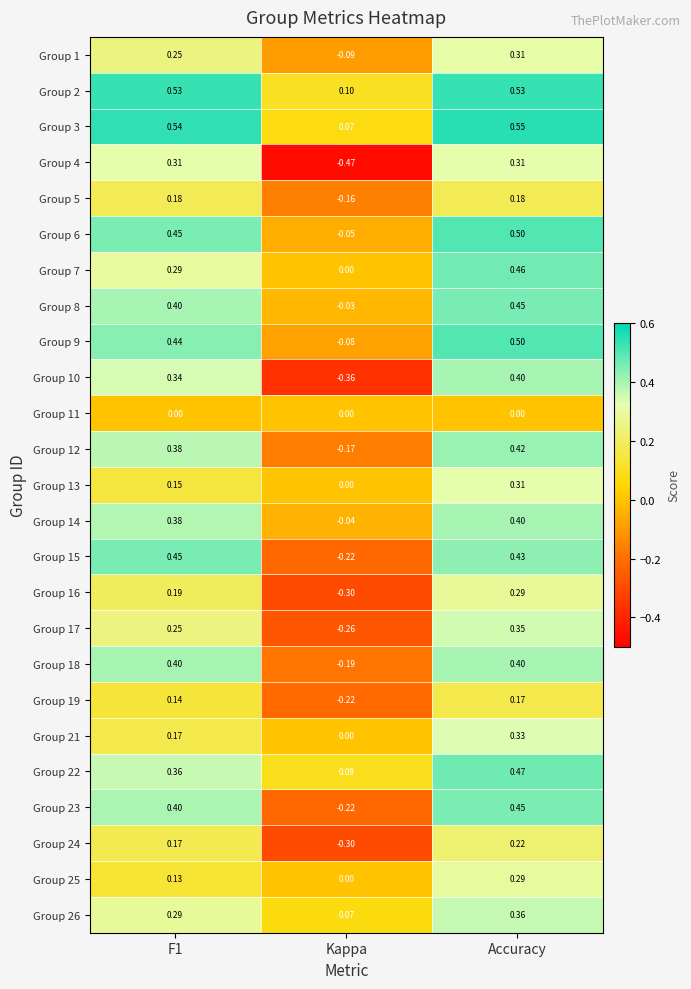

At which label does Group 26 reach its peak?

Accuracy